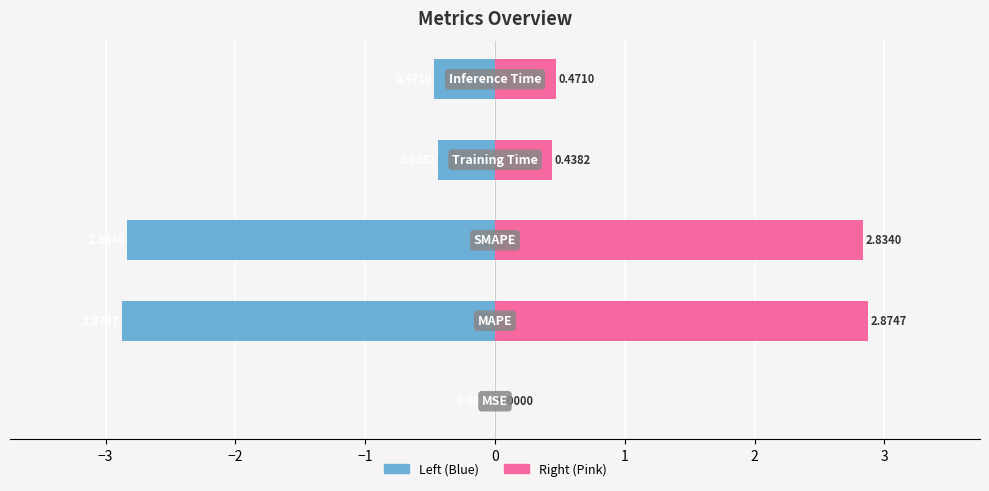

Which series changed the most between −4 and 0?

col_1 (left)